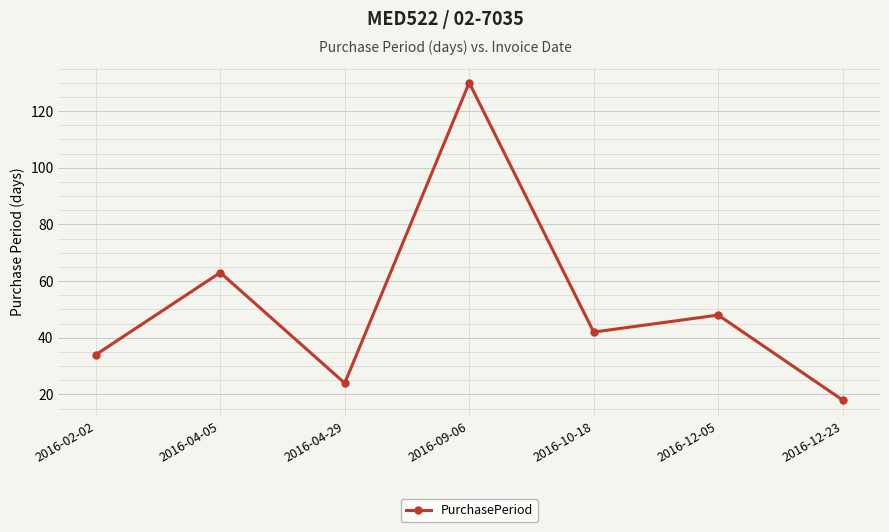

Is it true that the value at 2016-04-05 is 63?

True